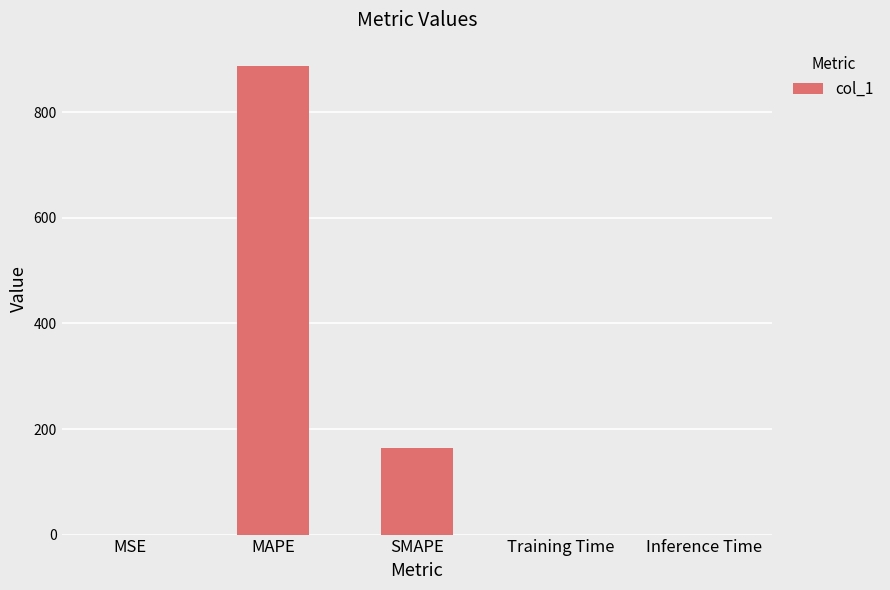

What is the sum of all values?

1051.0